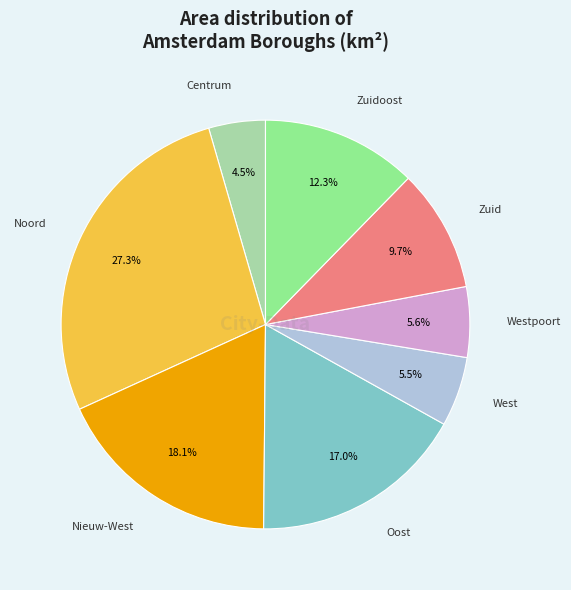

To the nearest percent, what is the average slice percentage?

12%